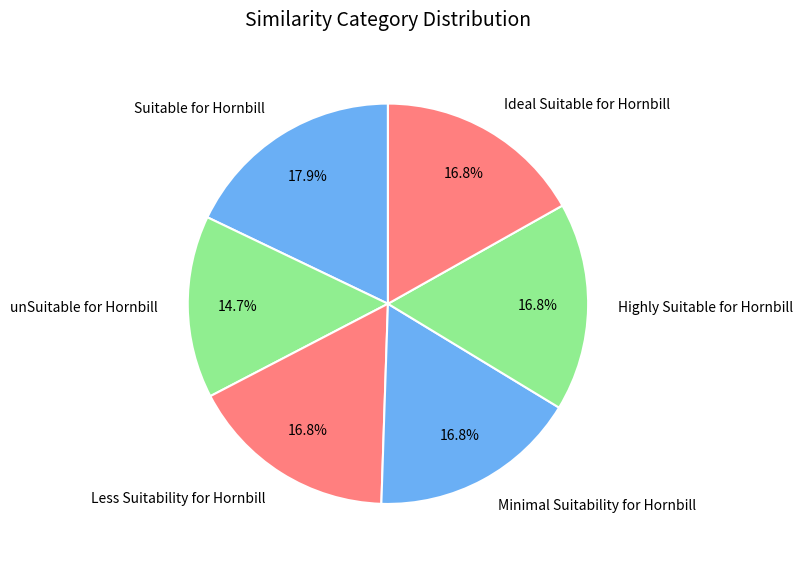

Does Highly Suitable for Hornbill represent more than half of the total?

No